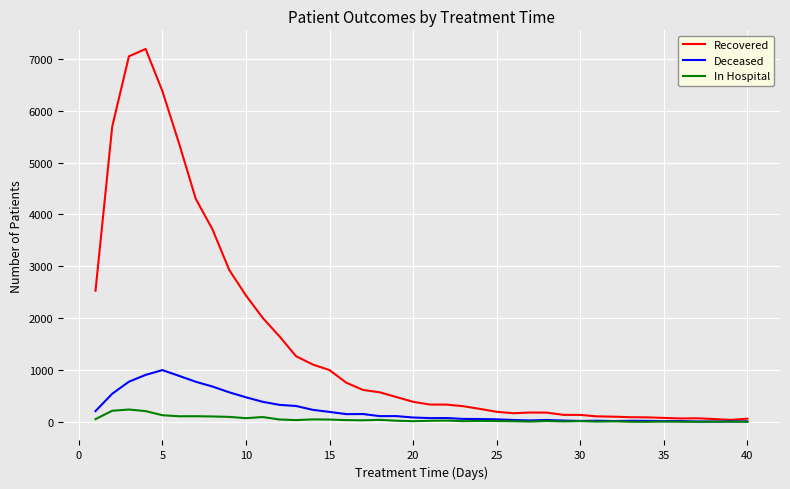

Count the number of categories in the chart.

40